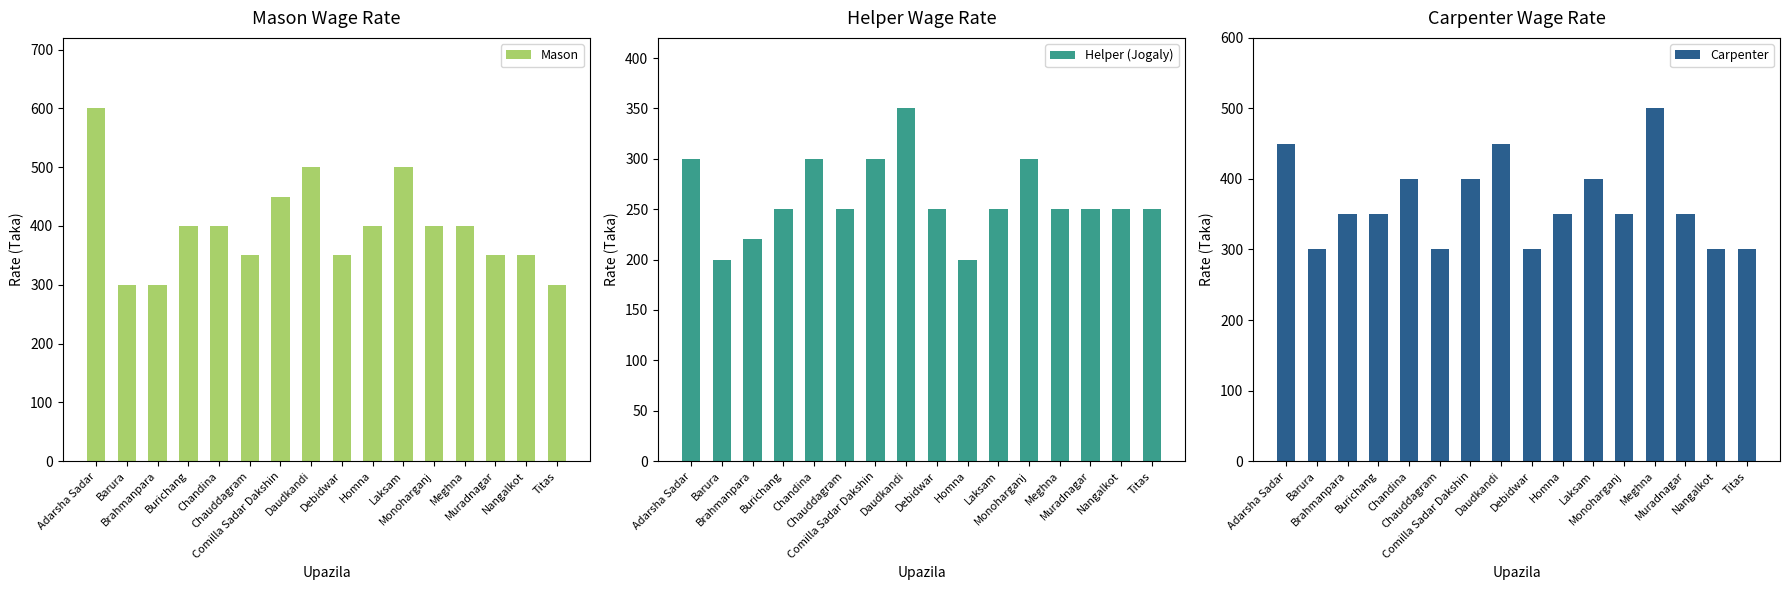

Which label corresponds to the smallest value in the chart?

Barura